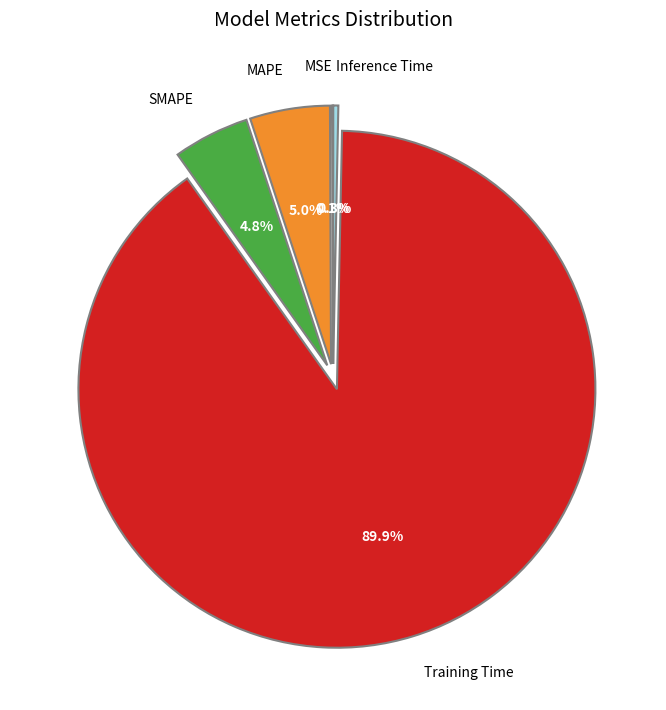

What is the largest slice in the pie chart?

Training Time